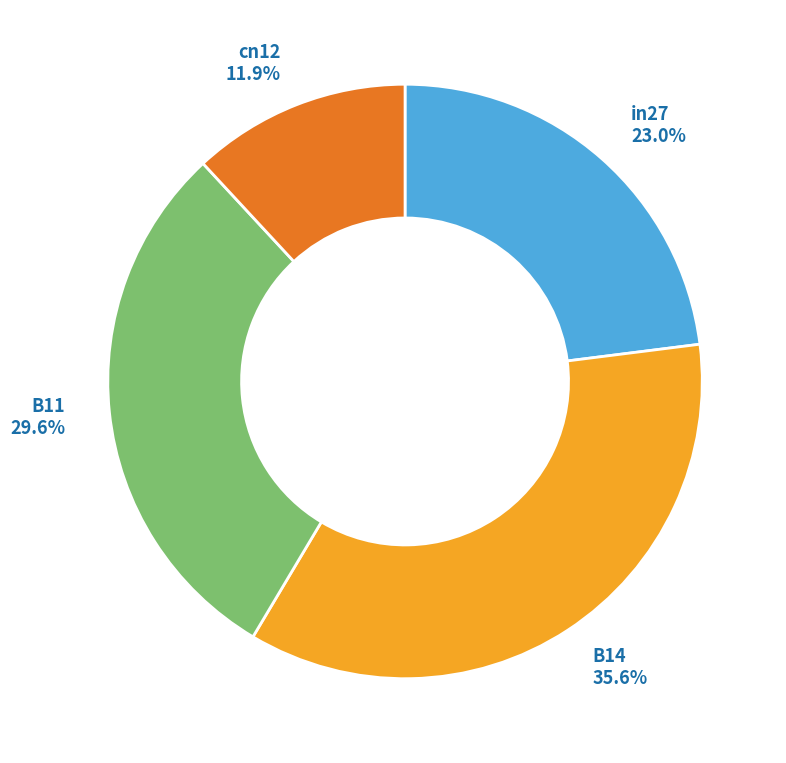

What percentage is NOT represented by B11?

70.4%